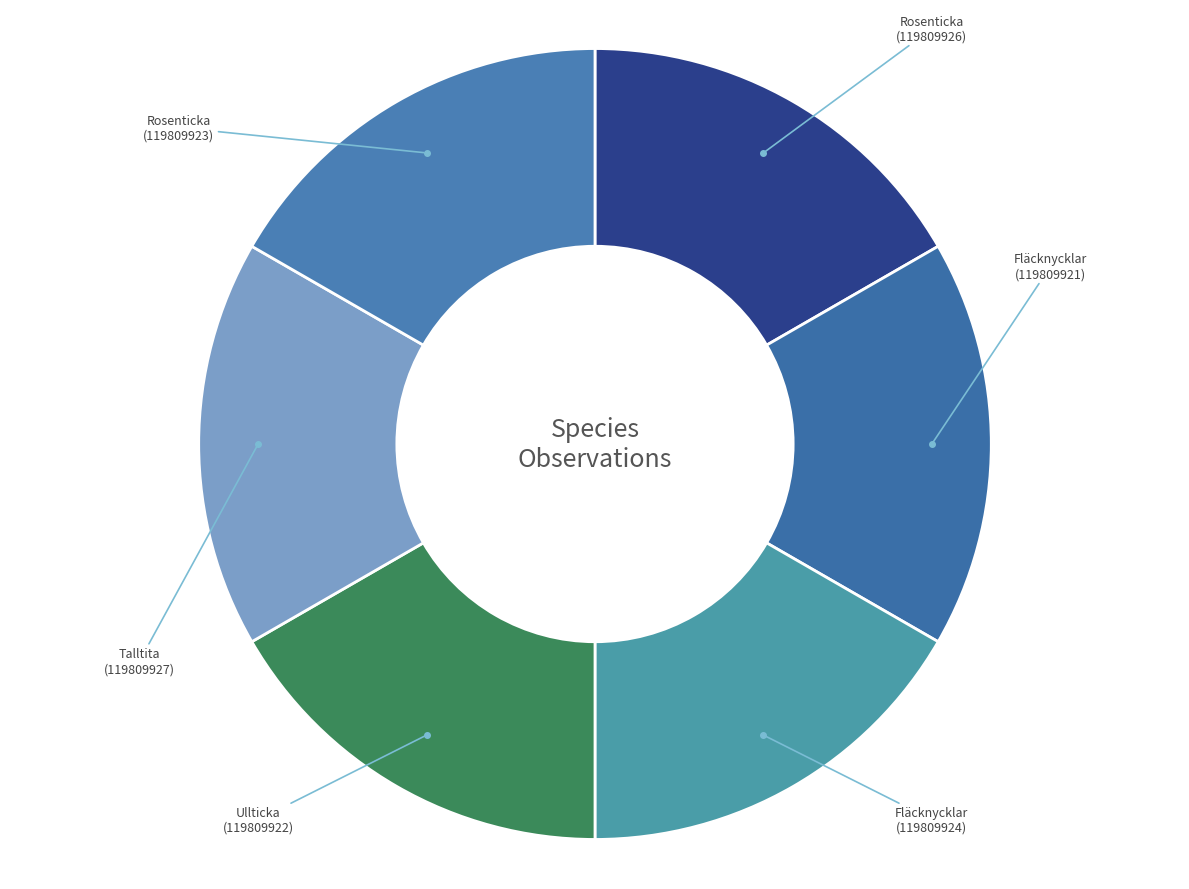

Does Ullticka (119809922) represent more than half of the total?

No